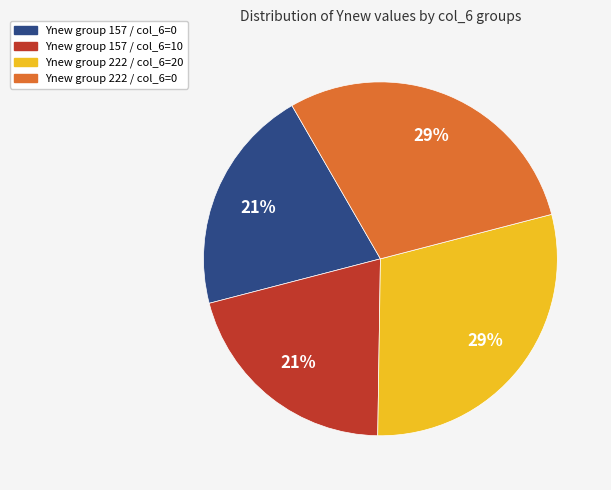

Between Ynew group 222 / col_6=0 and Ynew group 157 / col_6=0, which is larger?

Ynew group 222 / col_6=0